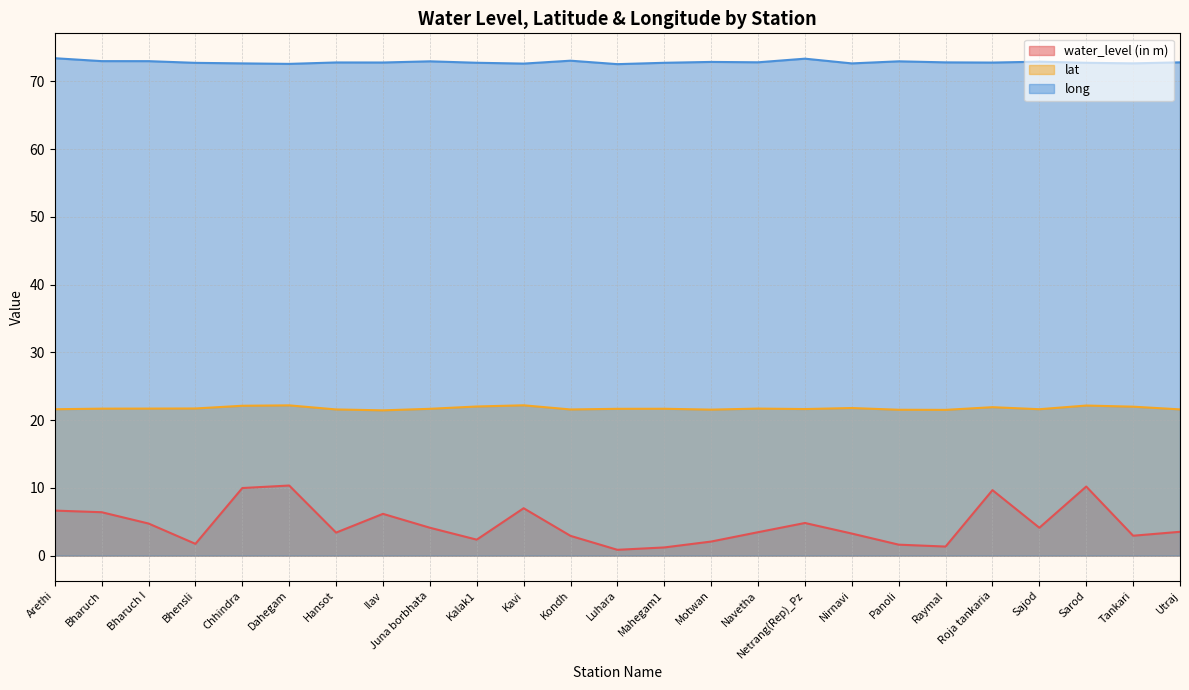

How many lines are shown in the chart?

3